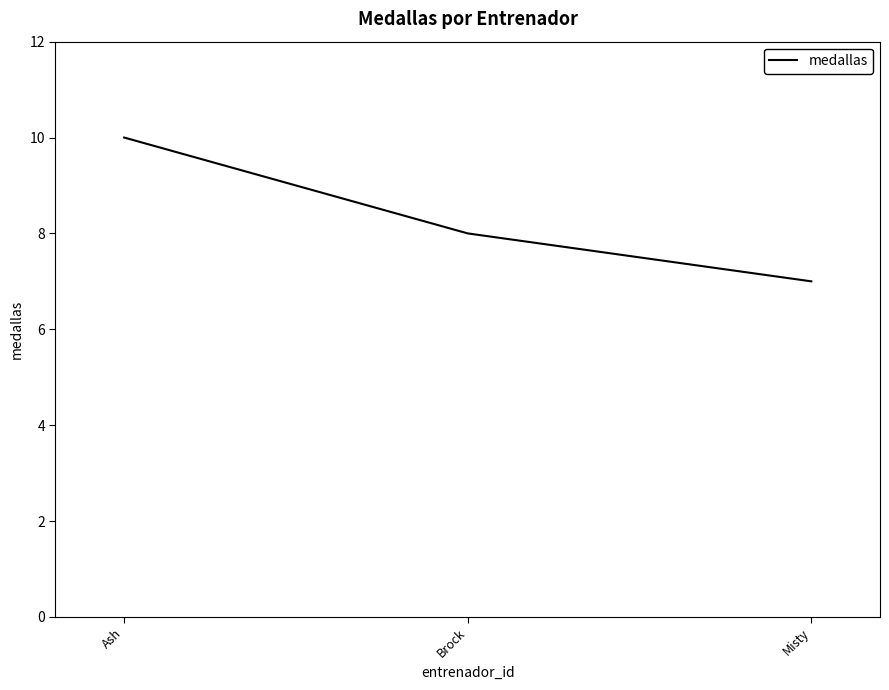

How many lines are shown in the chart?

1